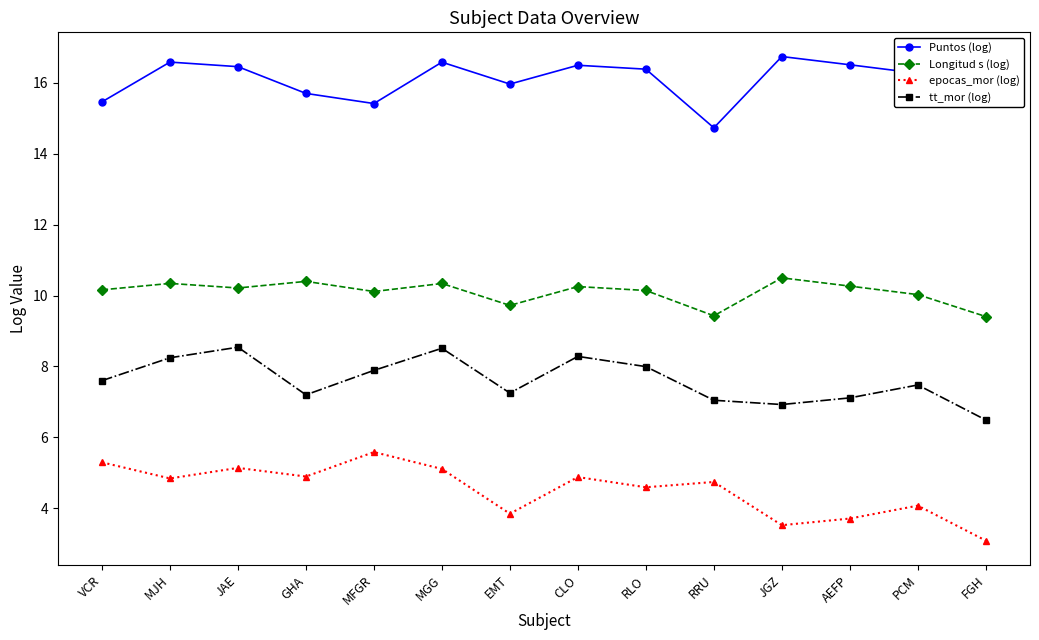

How many lines are shown in the chart?

4